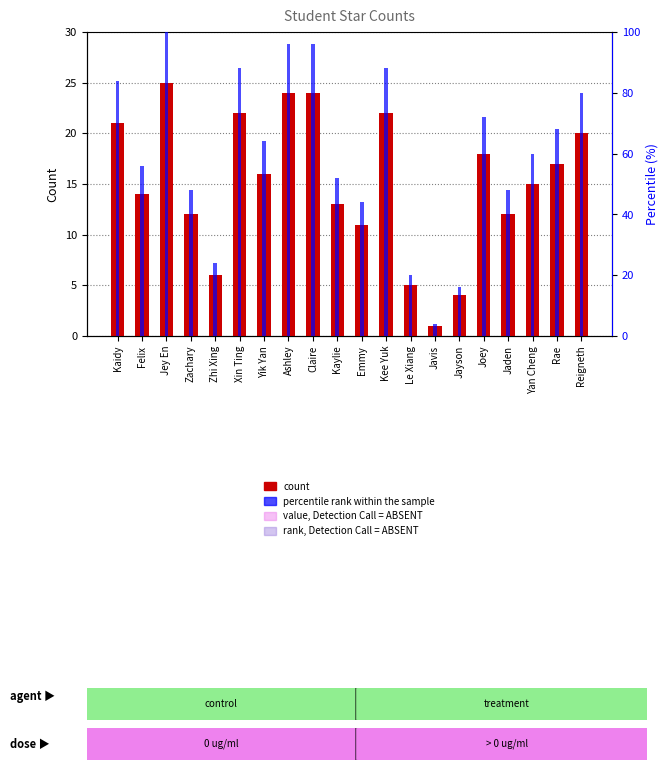

Rank the series by their maximum value, from lowest to highest.

Star count, percentile rank within the sample